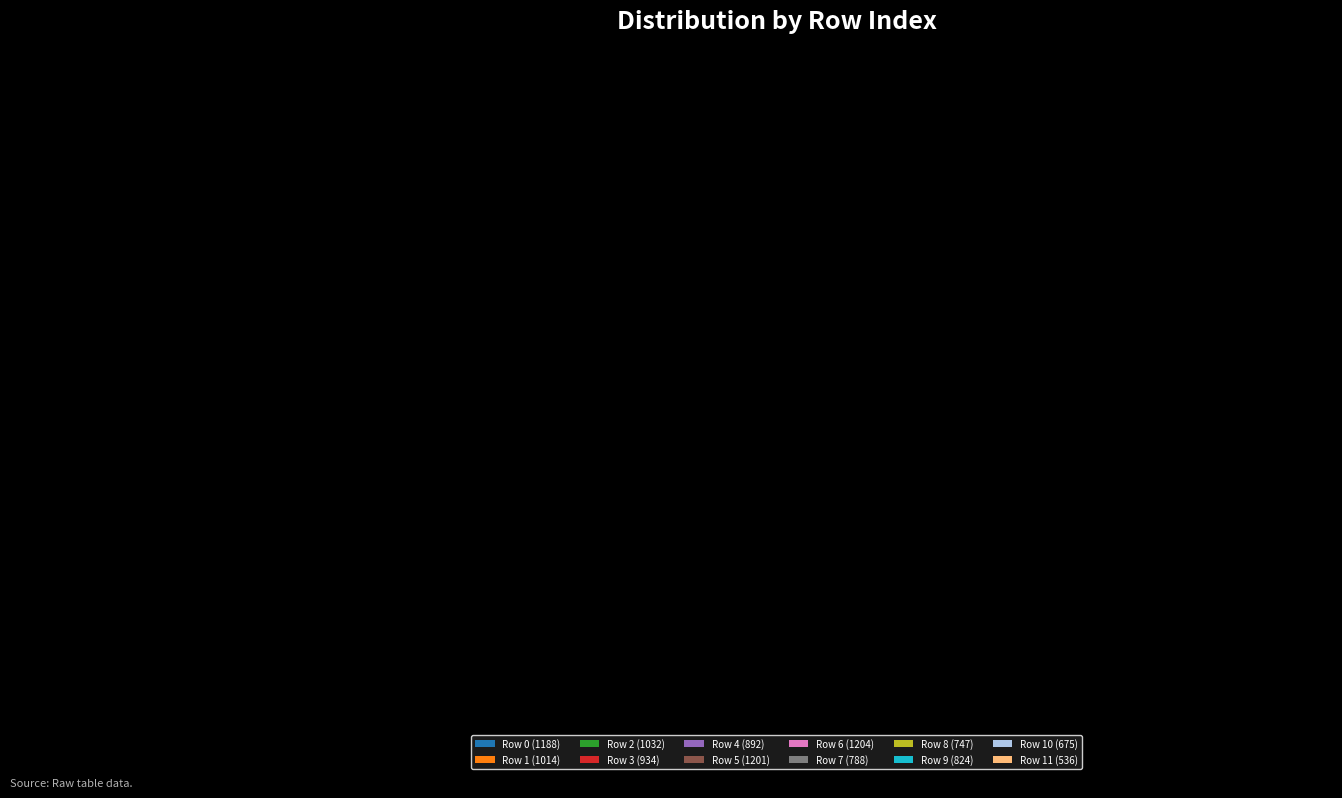

Between 3 and 4, which is larger?

3